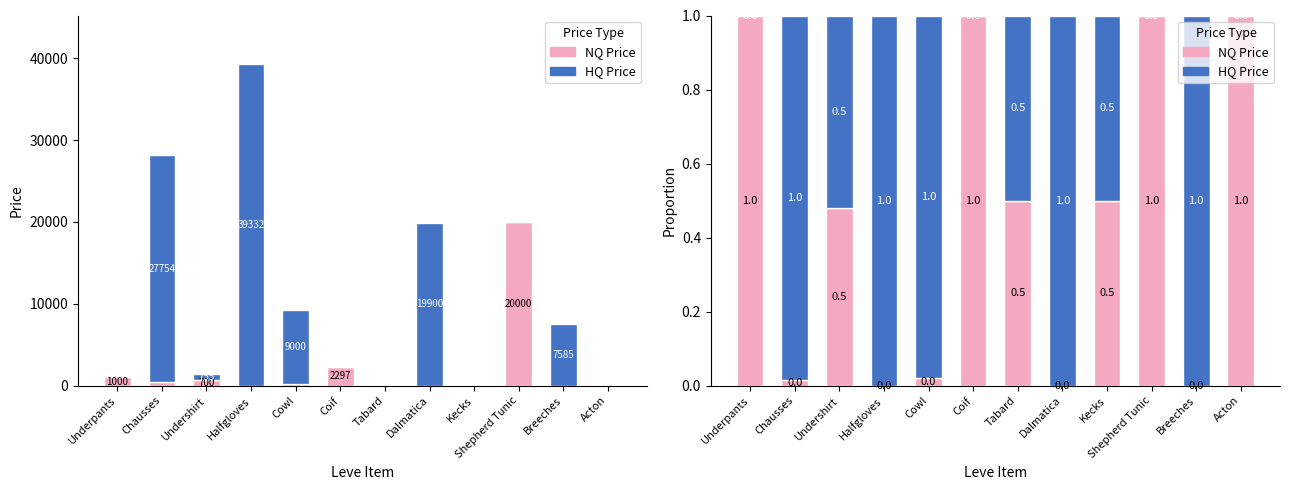

What is the label of the 11th bar from the right?

Chausses